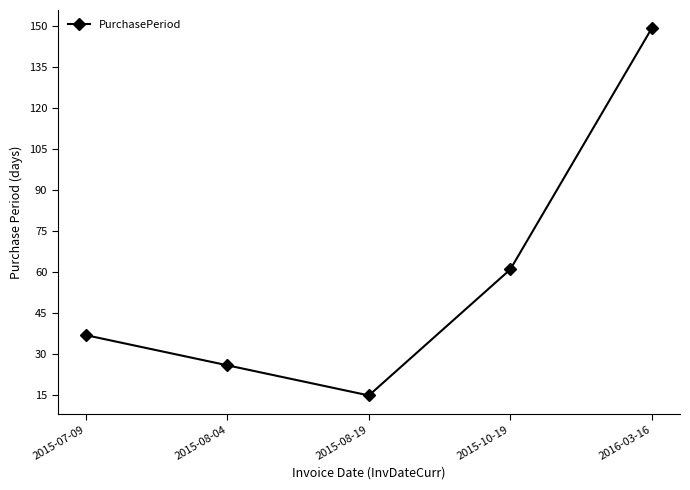

What is the difference between the maximum and minimum values?

134